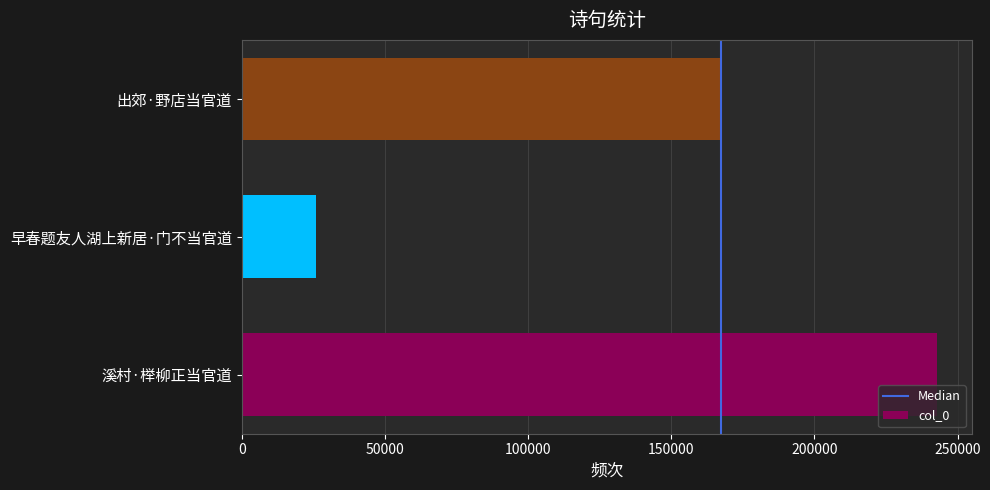

What is the ratio of the value at 出郊·野店当官道 to the value at 早春题友人湖上新居·门不当官道?

6.4